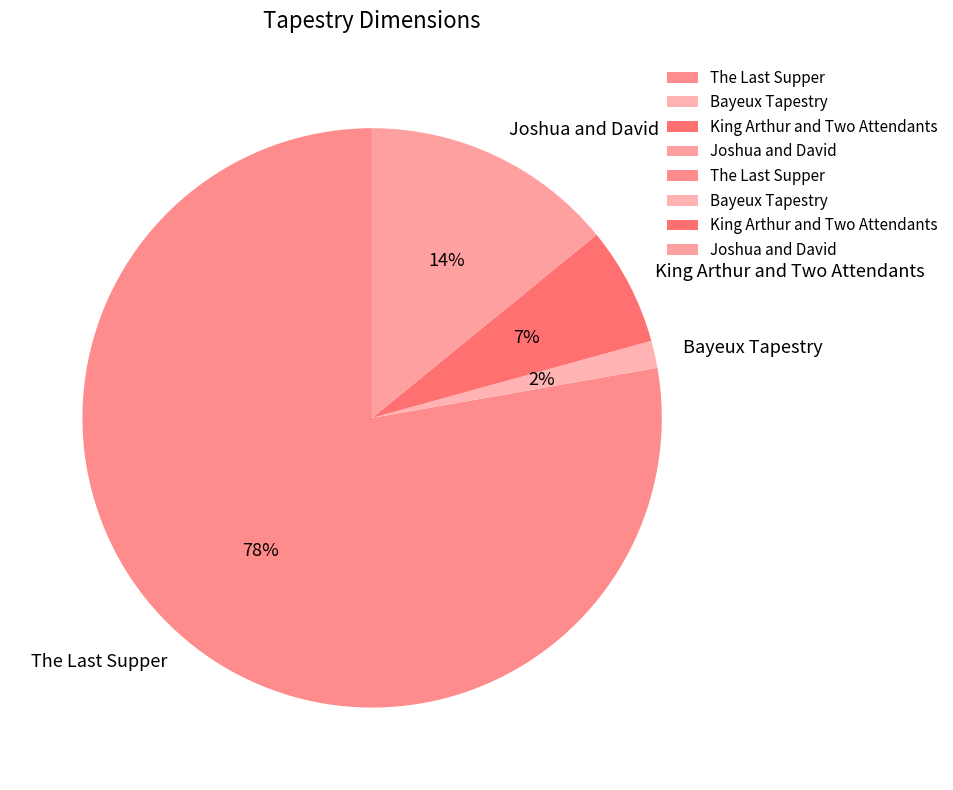

How many slices are in this pie chart?

4